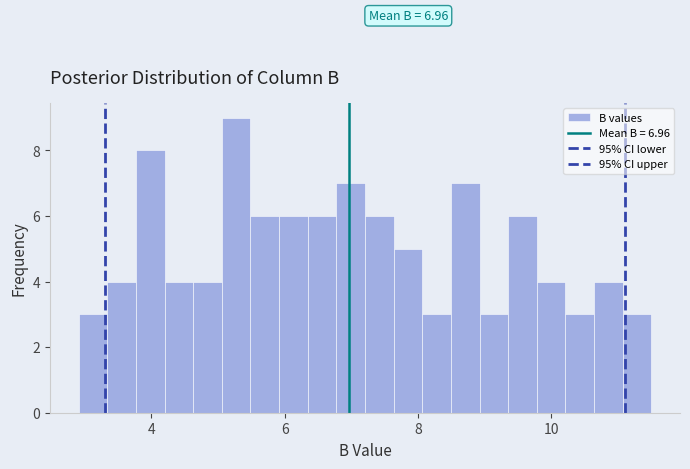

Around what value on the x-axis is the tallest bar? Give the approximate position of its centre, as read against the axis.

5.2